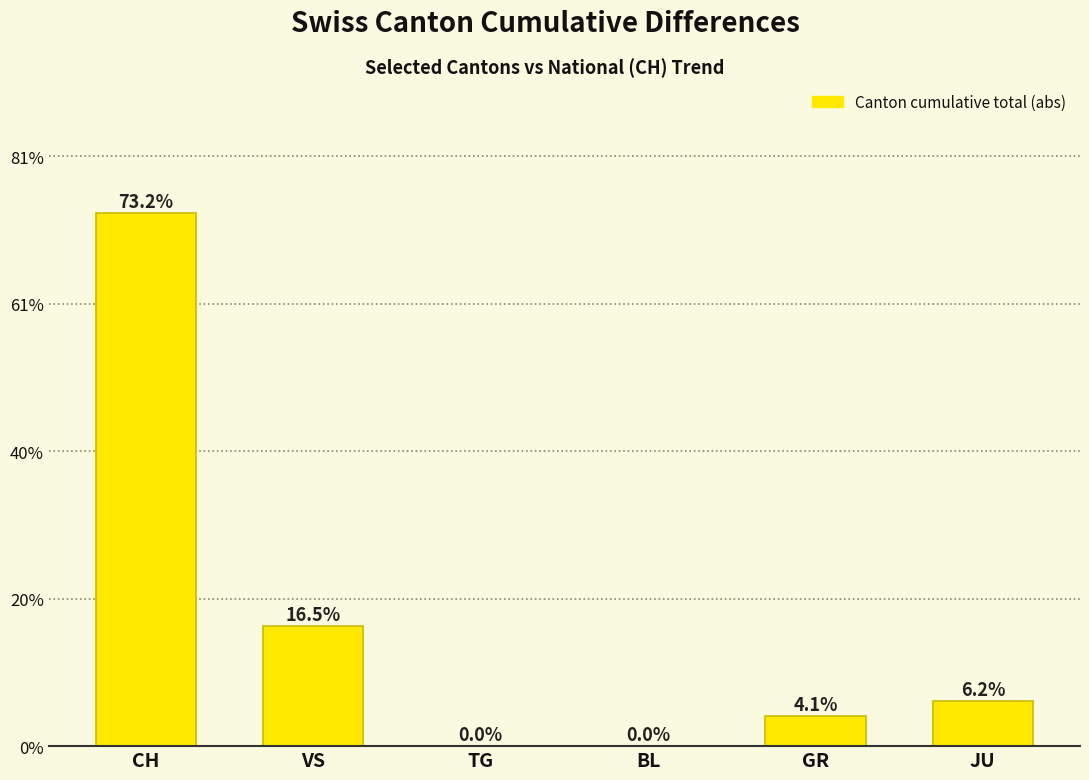

Read the value at JU.

6.2